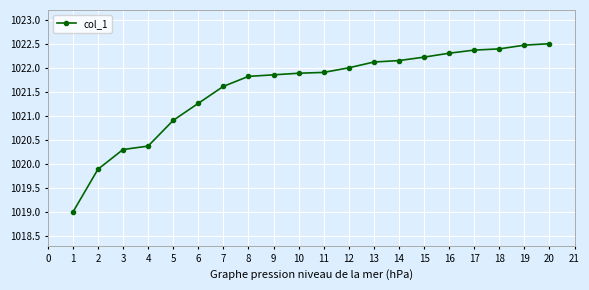

What is the average value?

1021.6